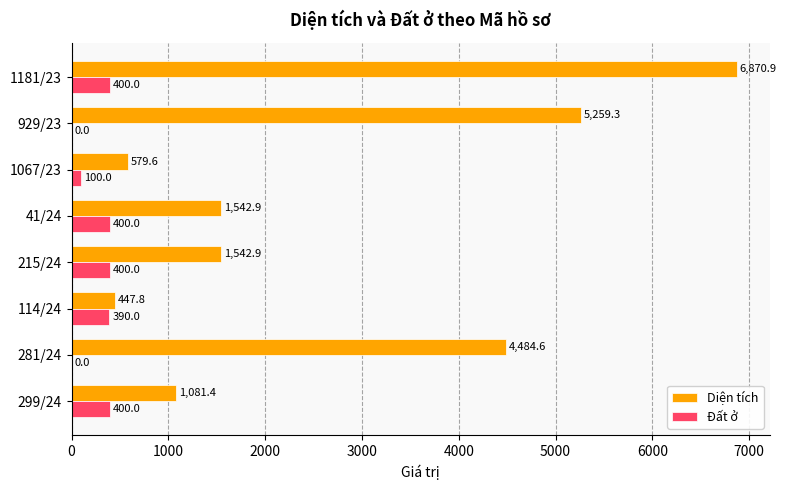

What is the sum of the Đất ở values at 1181/23 and 1067/23?

500.0